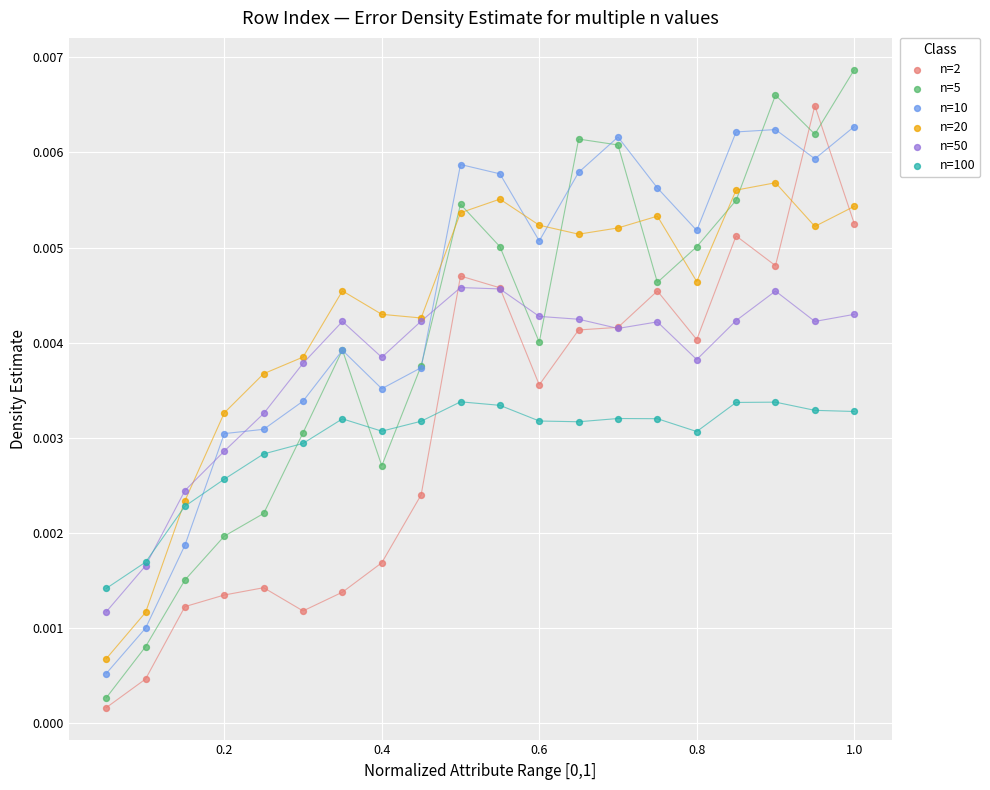

Which series reaches the minimum Y coordinate?

n=2